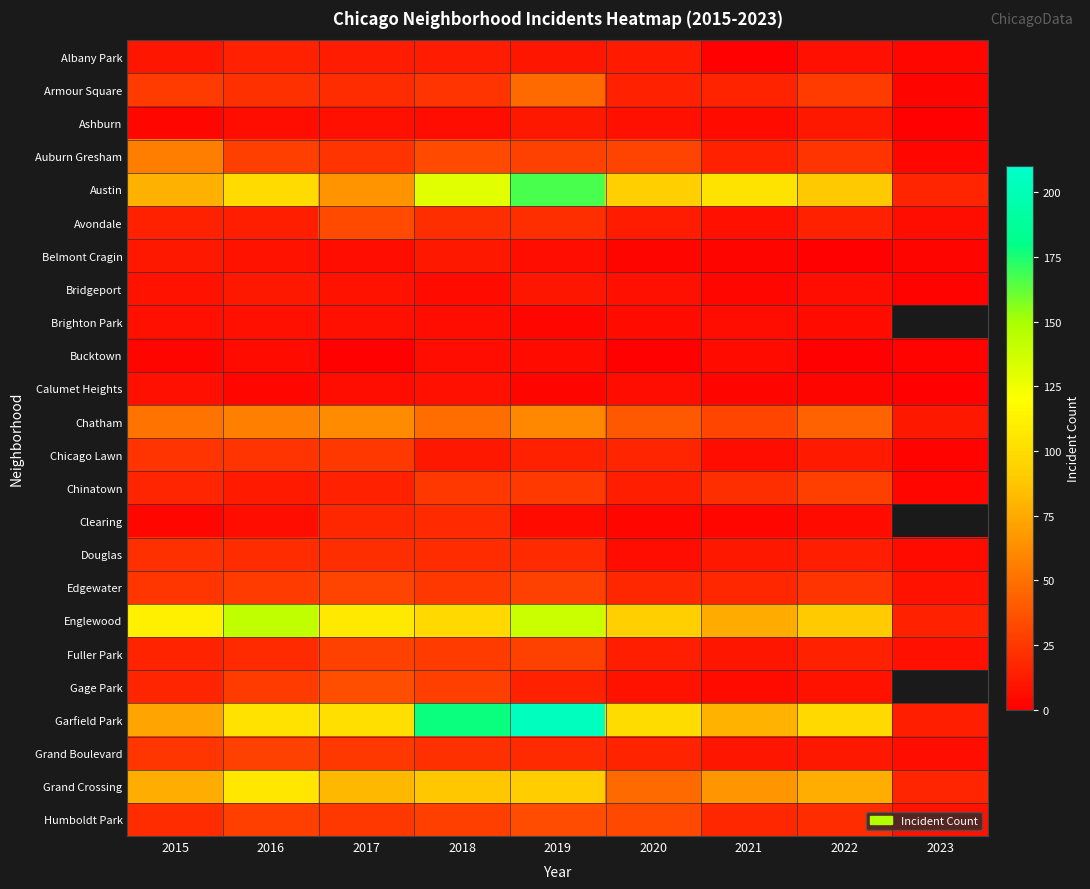

Which category has the lowest value in the Edgewater series?

2023